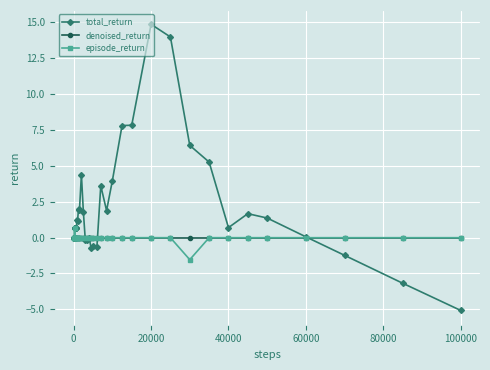

Which series has the largest total across all categories?

total_return